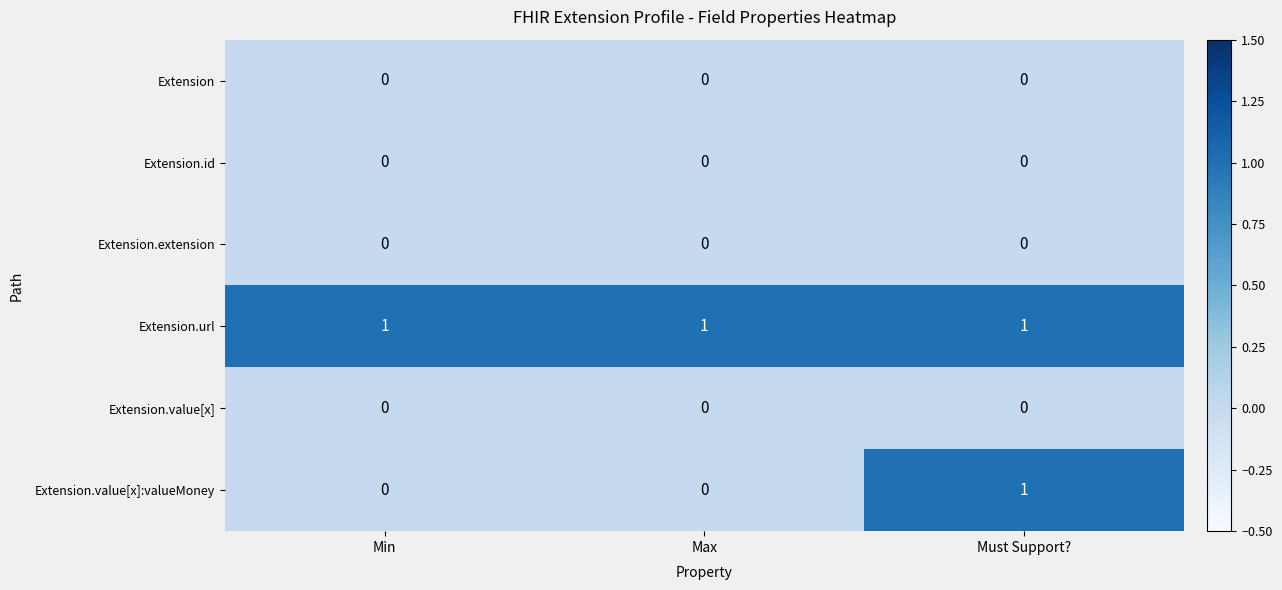

Between Min and Must Support?, which series saw the biggest shift?

Extension.value[x]:valueMoney